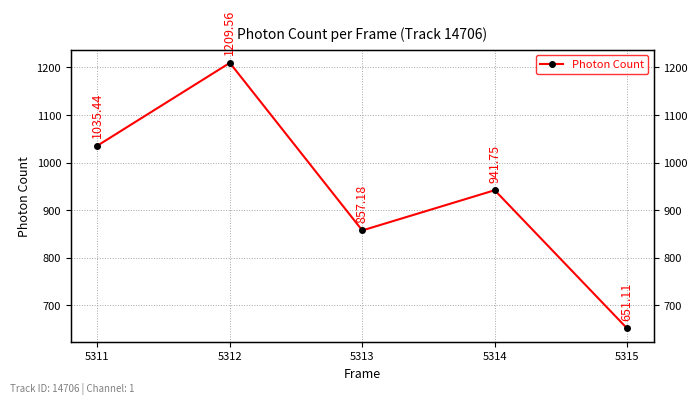

Where is the data nearest to the value 930?

5314